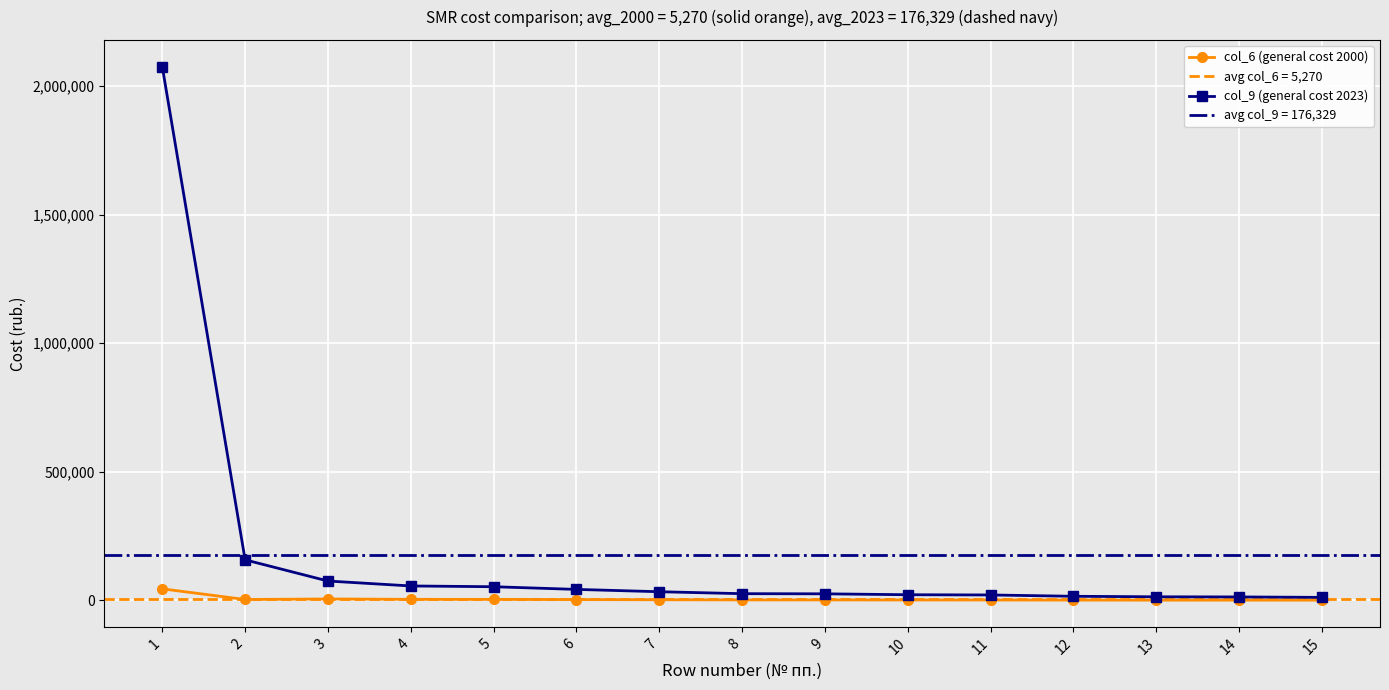

How many data points in col_6 (general cost 2000) are less than 1941?

7